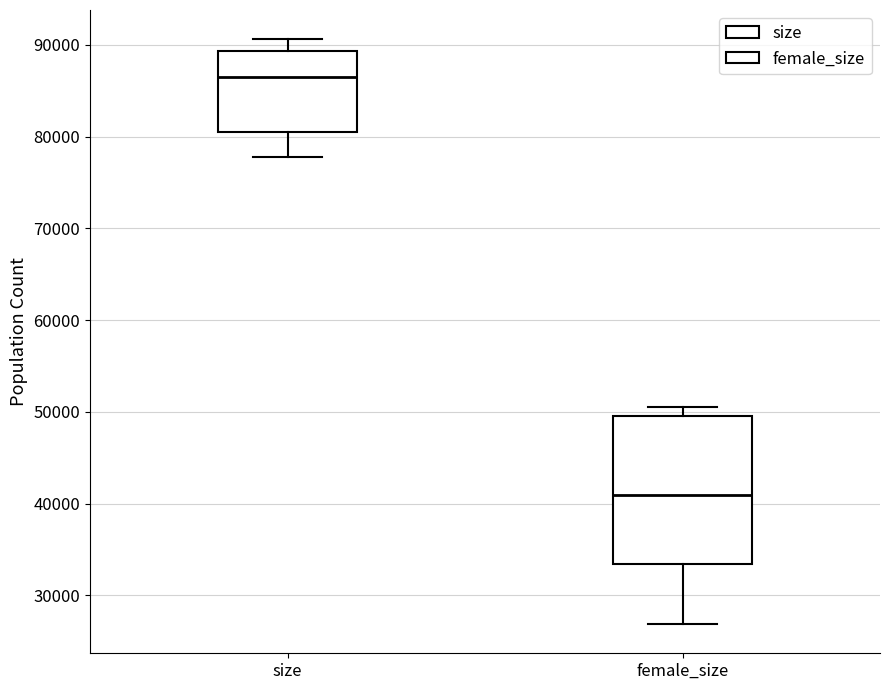

Reading left to right, transcribe this box plot: for each box, give where its median line is, the range the box spans, and where its two whiskers end, as read against the y-axis. The values are not printed on the chart, so give them approximately, as read against the axis.

size: median 86000, box 80000 to 89000, whiskers 78000 to 91000
female_size: median 41000, box 33000 to 50000, whiskers 27000 to 51000